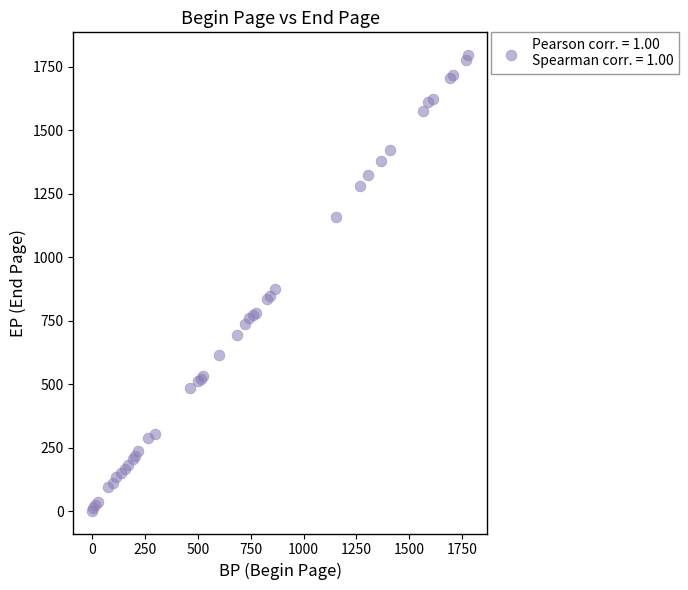

What Y value in the scatter plot is closest to 899?

876